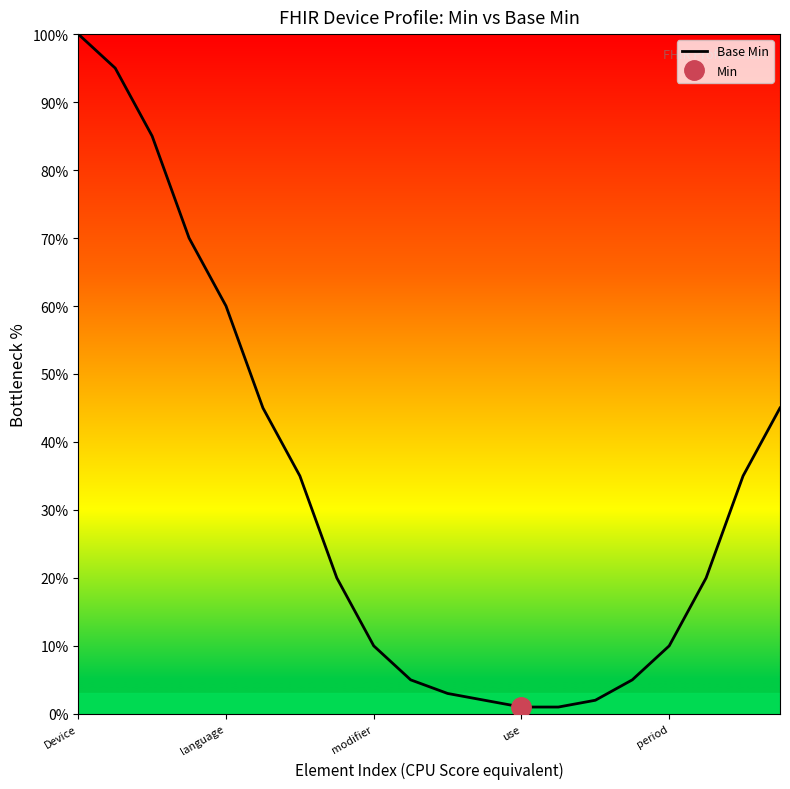

What is the average value?

32